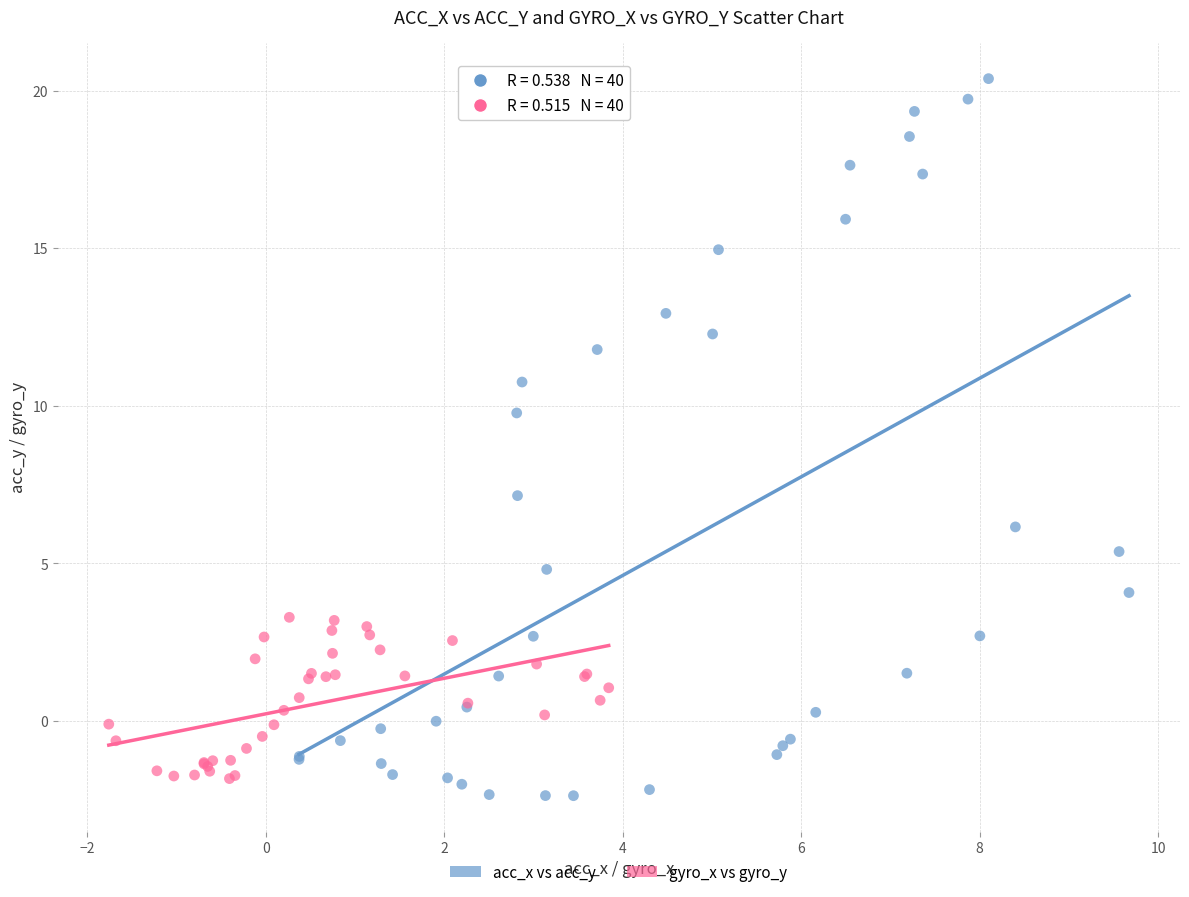

Which series has the widest spread of Y values?

acc_x vs acc_y